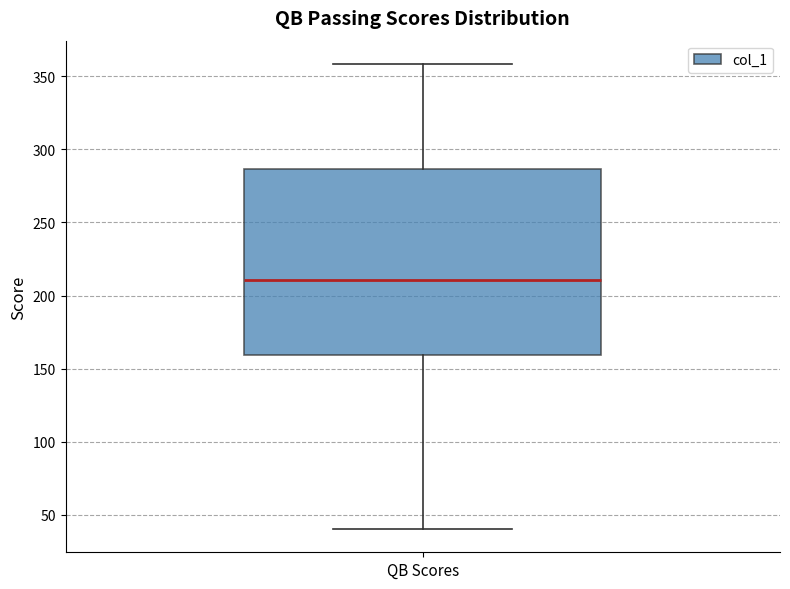

Transcribe this box plot: give where the median line is, the range the box spans, and where the two whiskers end, as read against the y-axis. The values are not printed on the chart, so give them approximately, as read against the axis.

median 210, box 160 to 285, whiskers 40 to 360